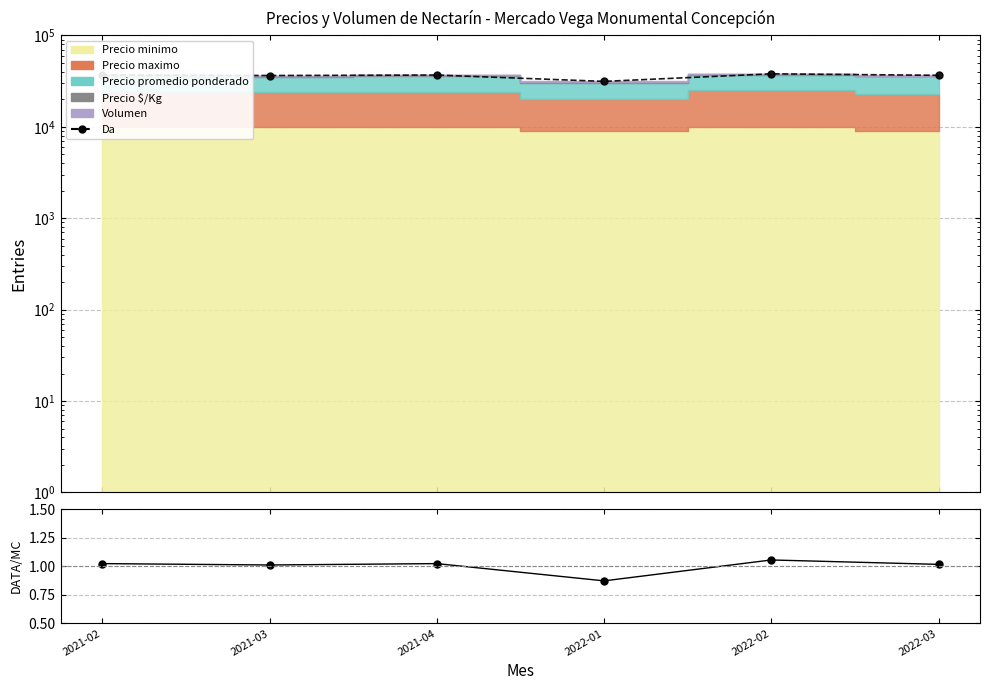

What position from the left is 2022-01?

4